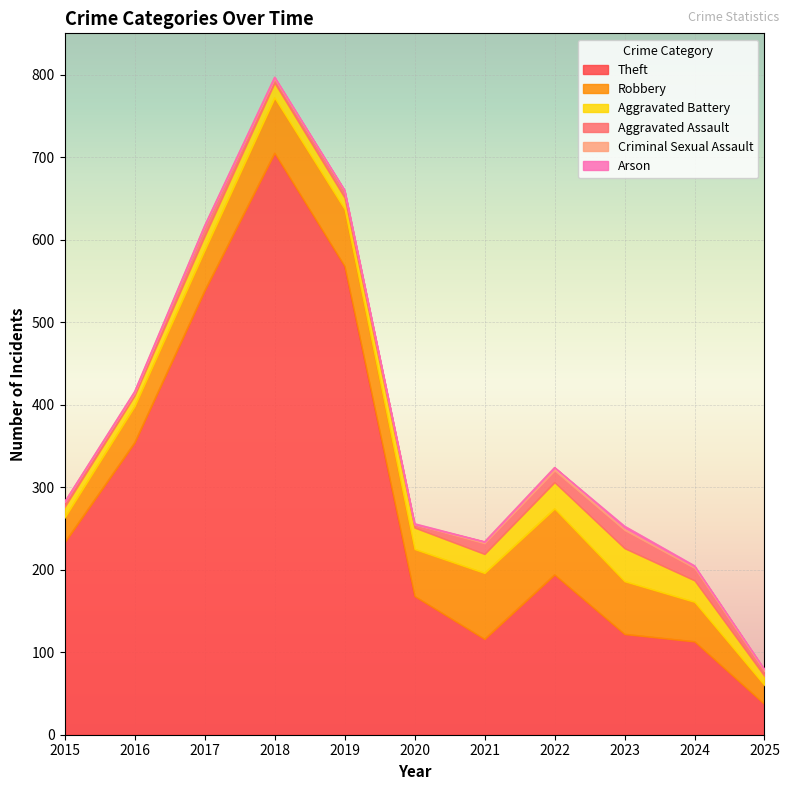

Rank the series at 2025 from lowest to highest value.

Arson, Criminal Sexual Assault, Aggravated Assault, Aggravated Battery, Robbery, Theft